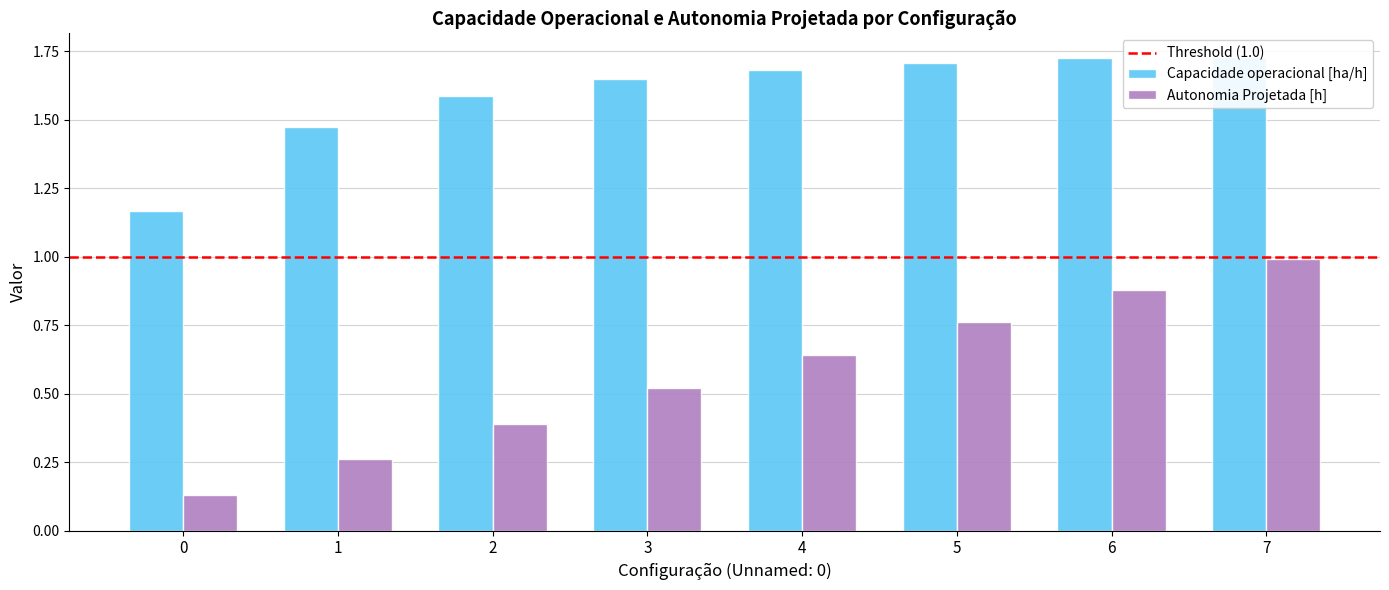

How many series are shown in this chart?

2